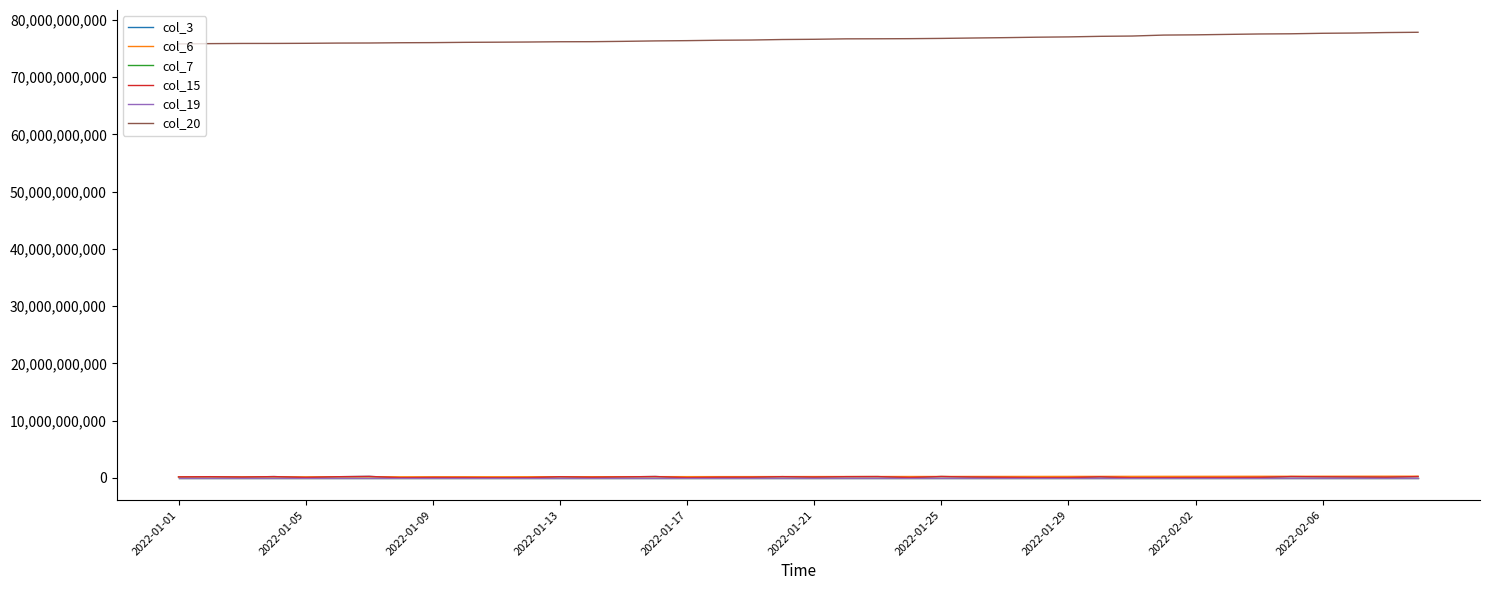

Is this an area chart (filled region under the line)?

No